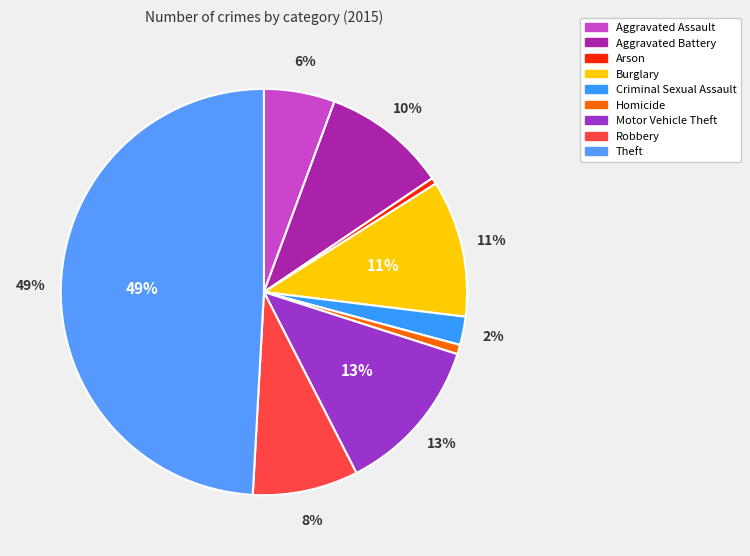

What is the total percentage of Burglary and Theft?

60.0%